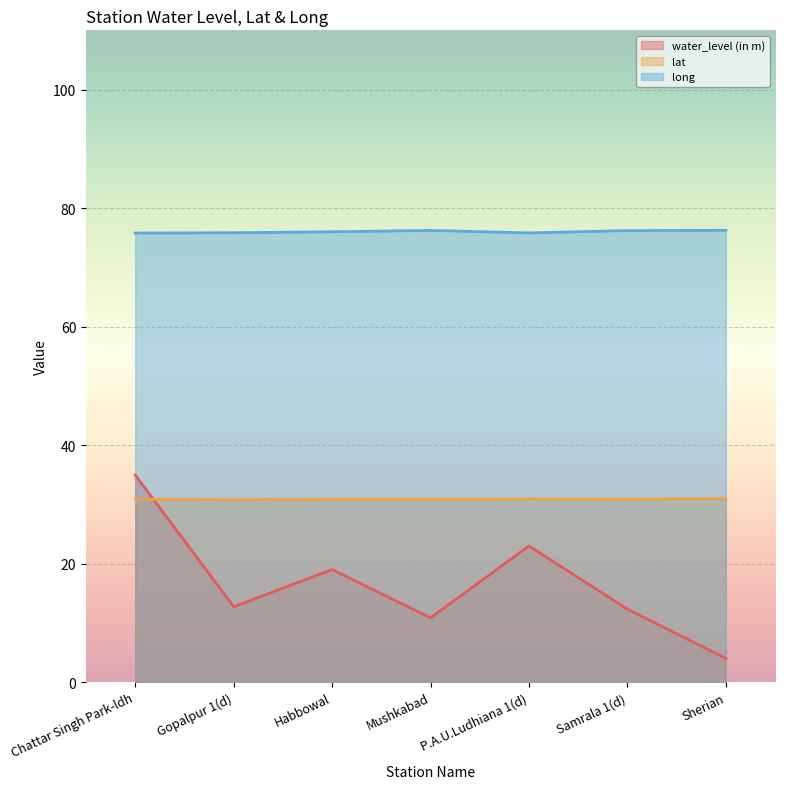

Which series has the widest spread of values?

water_level (in m)